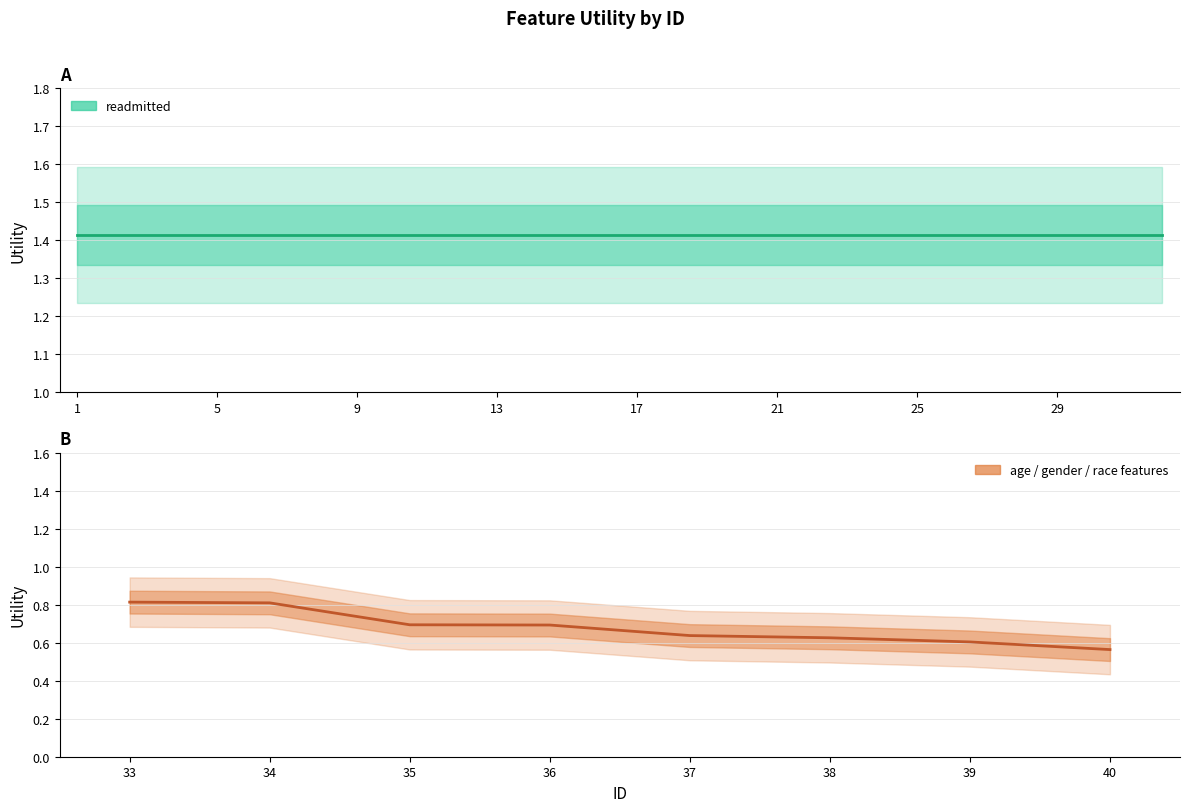

List the labels in order of value, largest first.

33, 34, 35, 36, 37, 38, 39, 40